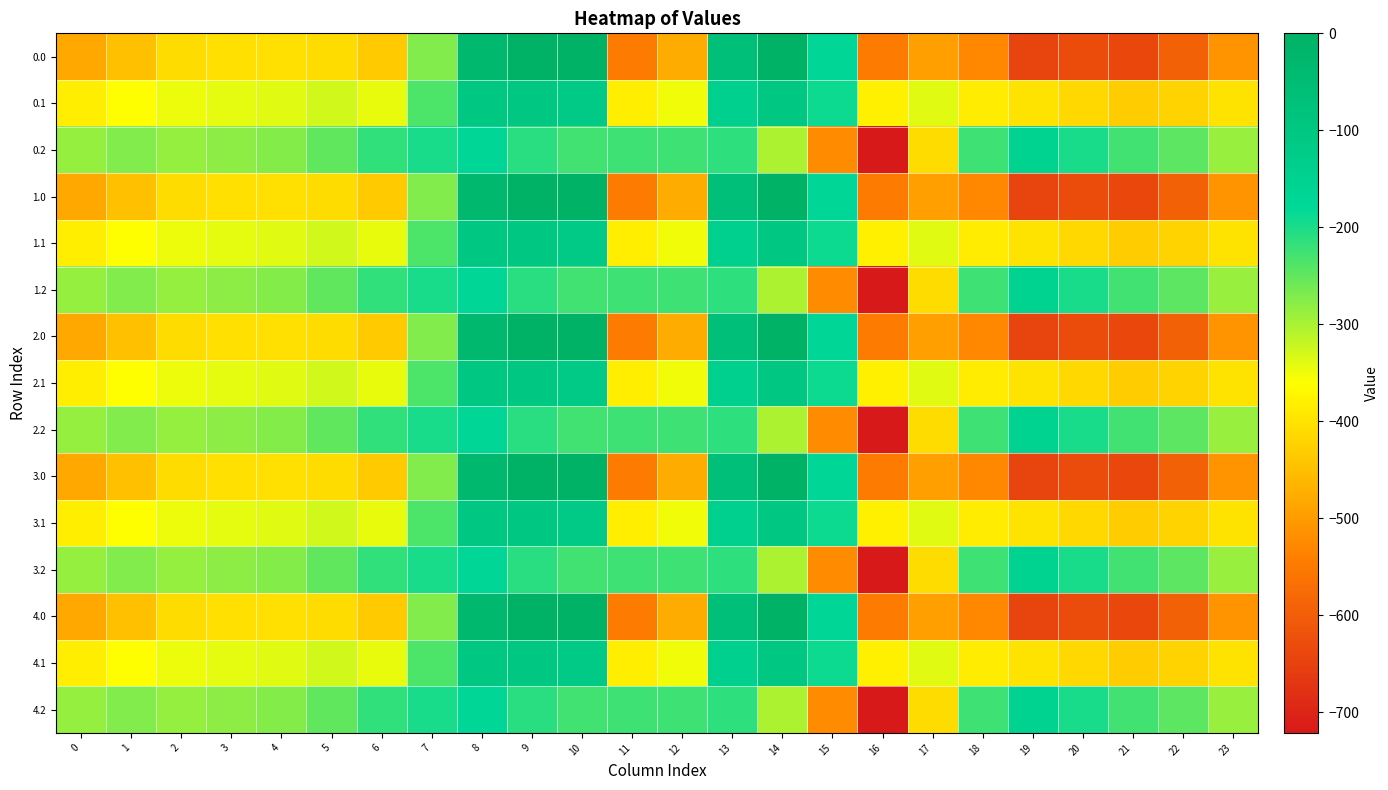

What is the difference between the highest and lowest values at 11?

319.0